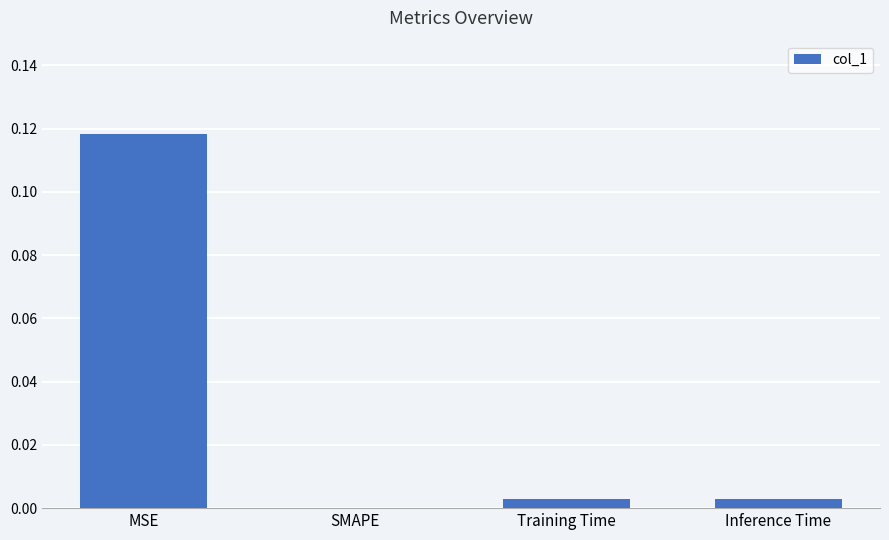

Which has a higher value, SMAPE or MSE?

MSE